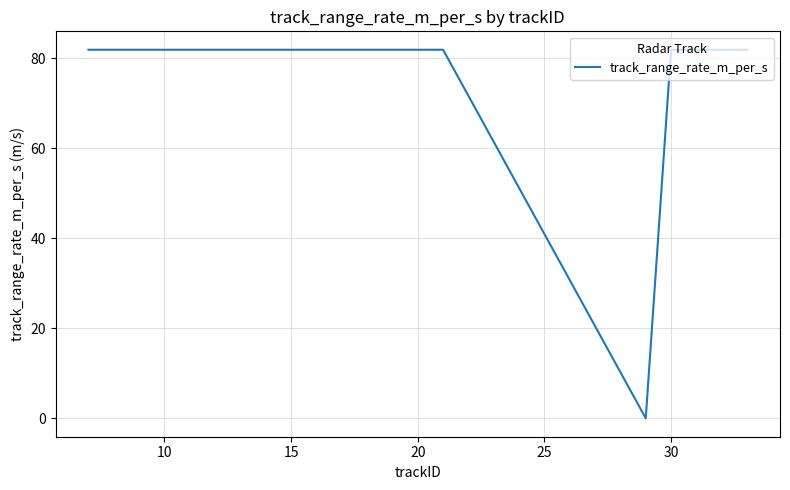

Reading left to right, list all the values displayed in this chart.

81.9	81.9	81.9	81.9	81.9	81.9	81.9	81.9	81.9	81.9	81.9	81.9	81.9	81.9	81.9	0.0	81.9	81.9	81.9	81.9